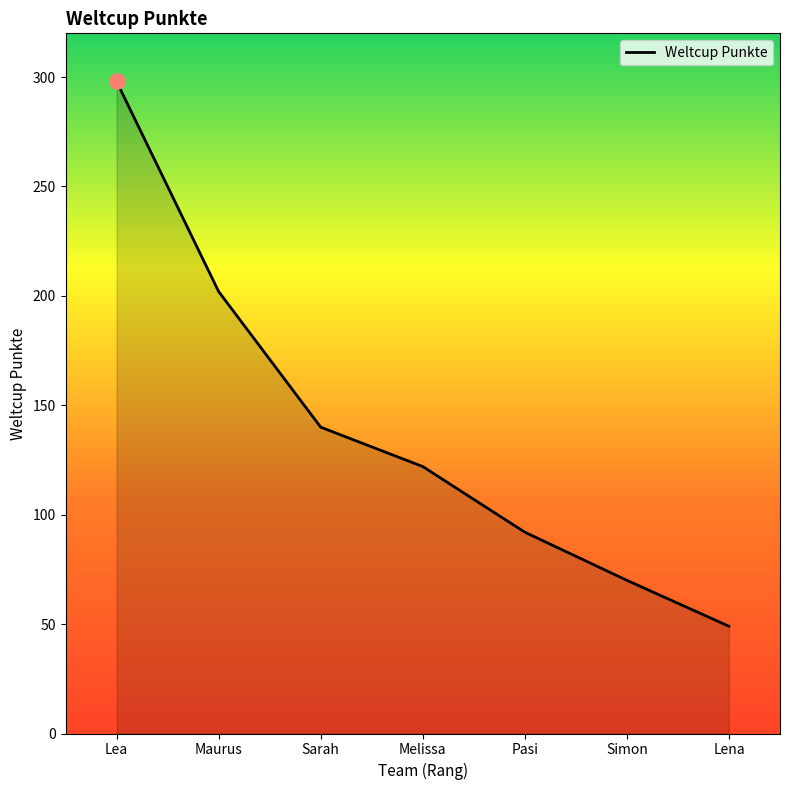

Between Sarah and Lea, which is larger?

Lea